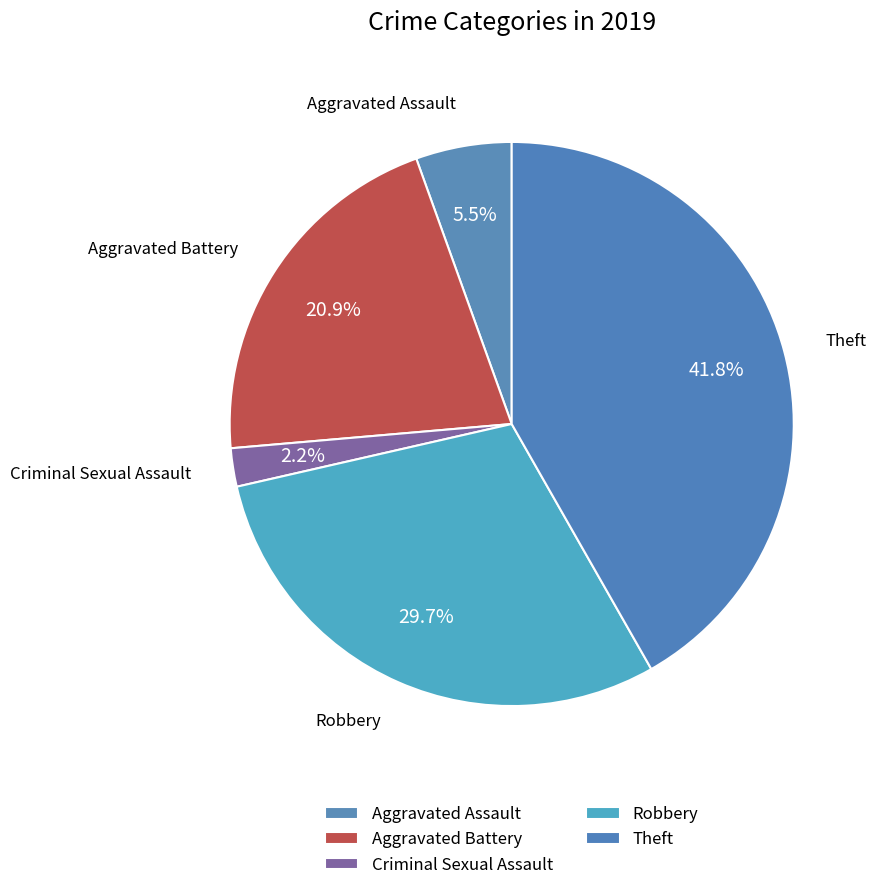

Does Criminal Sexual Assault represent more than half of the total?

No